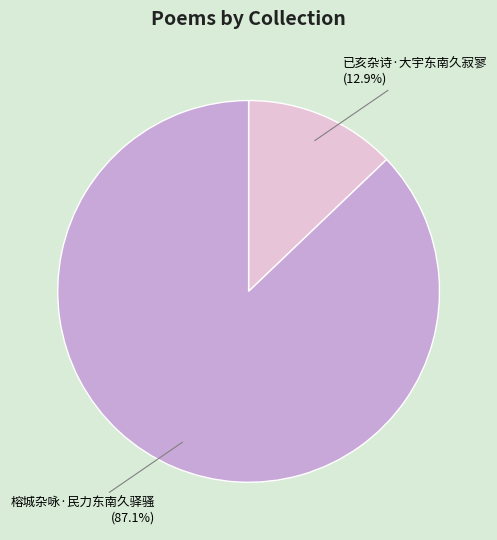

Is there any slice that represents more than half of the pie?

Yes